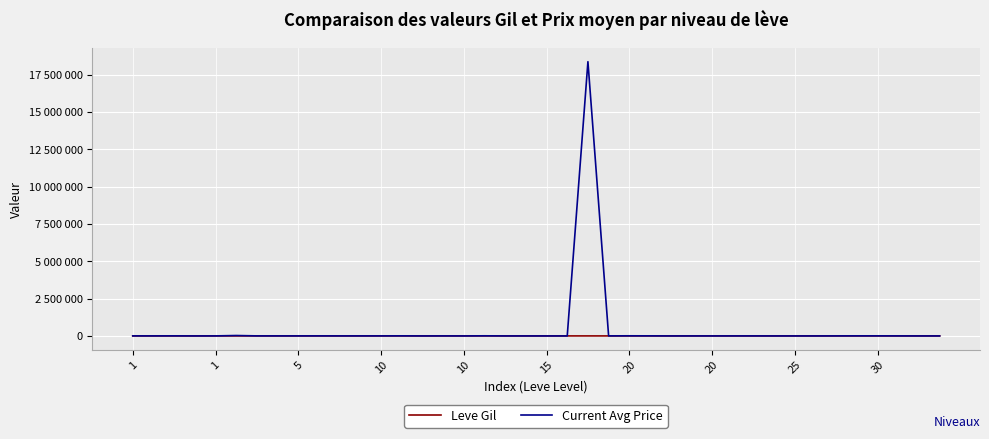

List the series in order of their peak value, lowest first.

Leve Gil, Current Avg Price